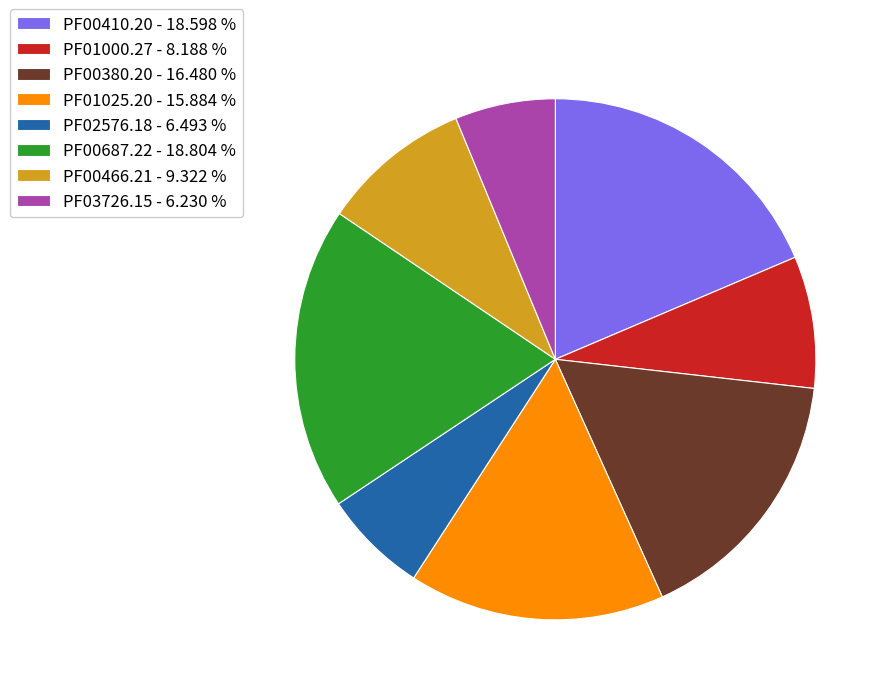

Does PF00687.22 represent more than half of the total?

No